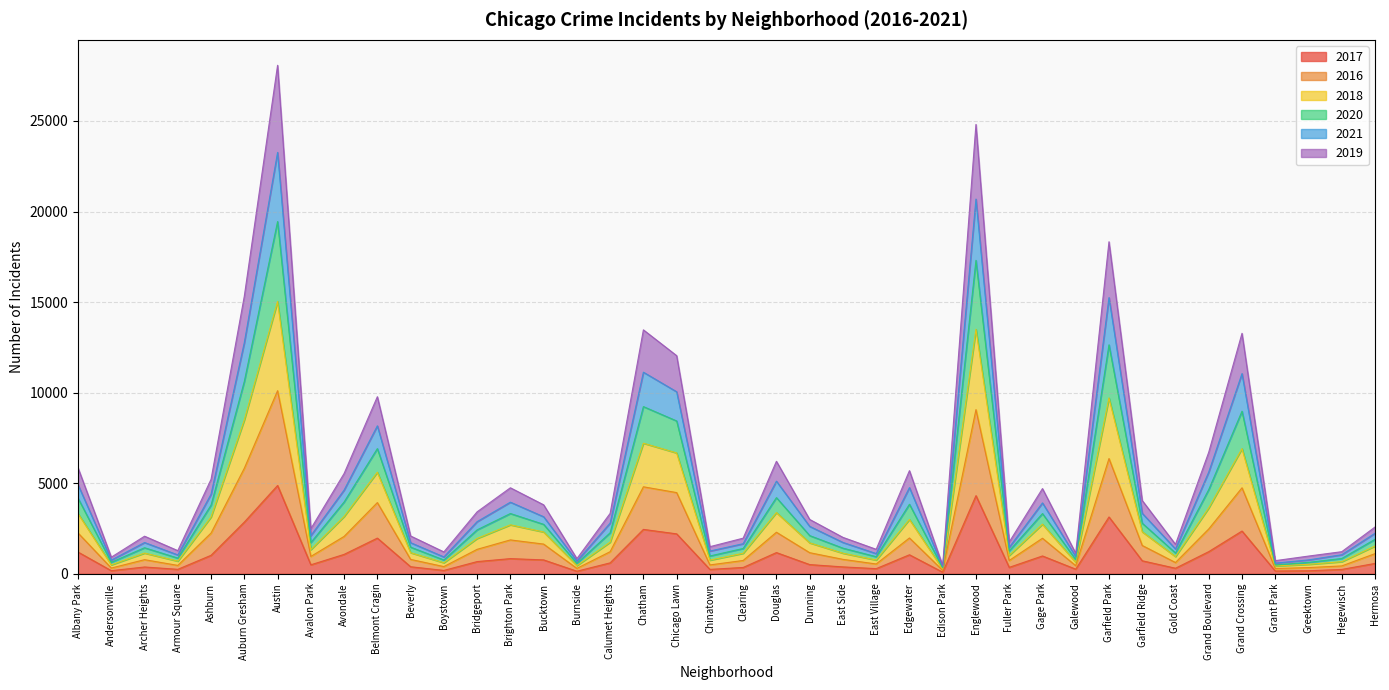

What are all the series names shown in the legend?

2017, 2016, 2018, 2020, 2021, 2019